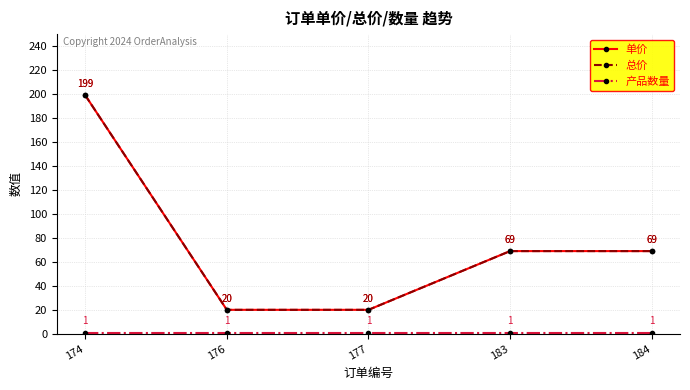

Count the 单价 values in the range 20 to 69.

4